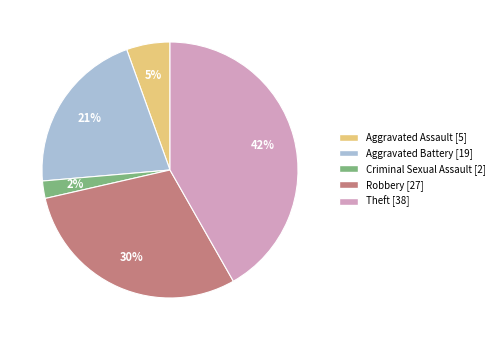

Between Robbery and Aggravated Assault, which is larger?

Robbery